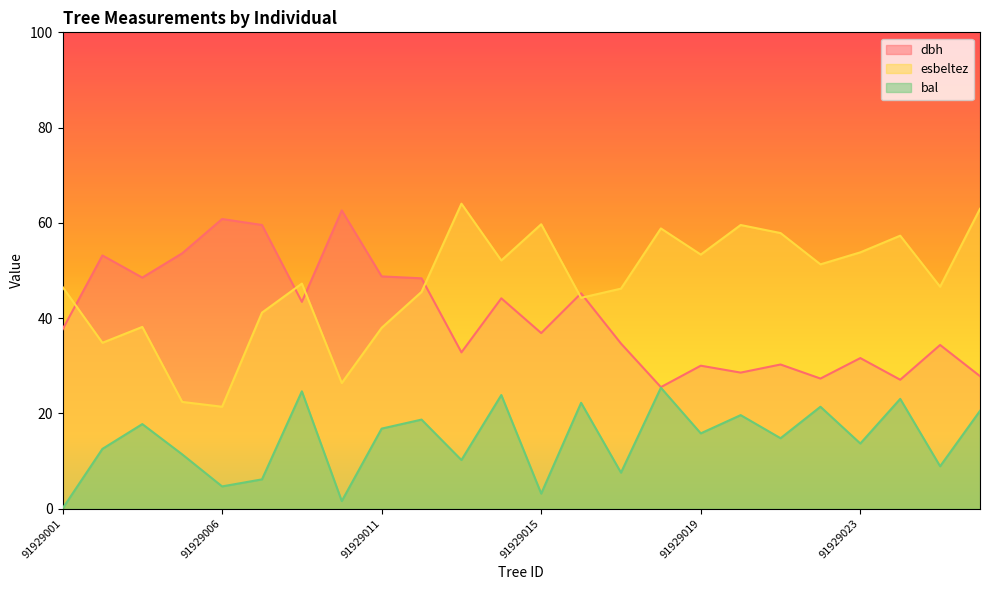

Is the value of esbeltez at 91929005 greater than the value of dbh at 91929015?

No